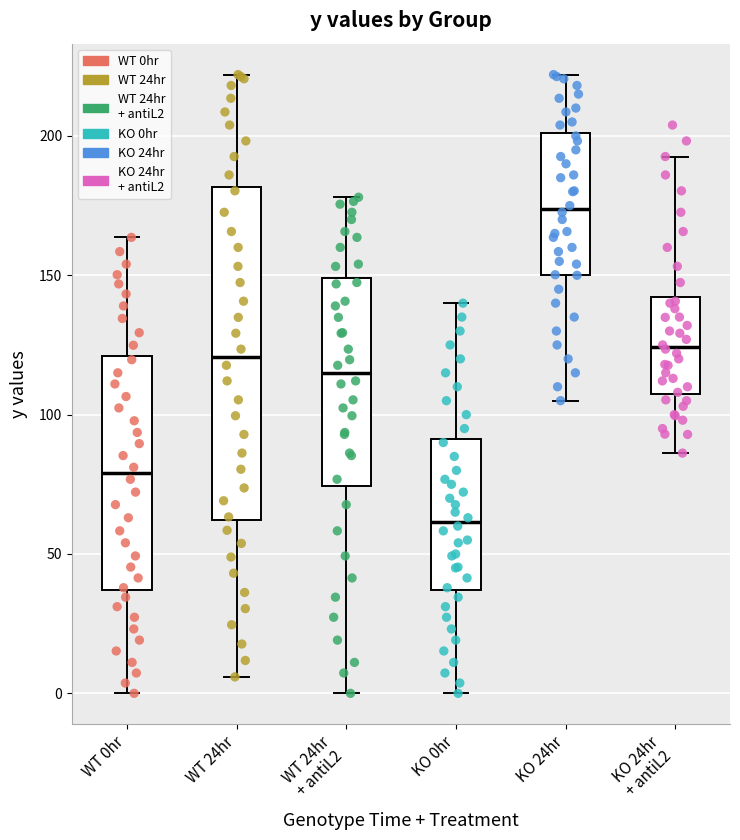

Which box's median line is the lowest?

KO 0hr